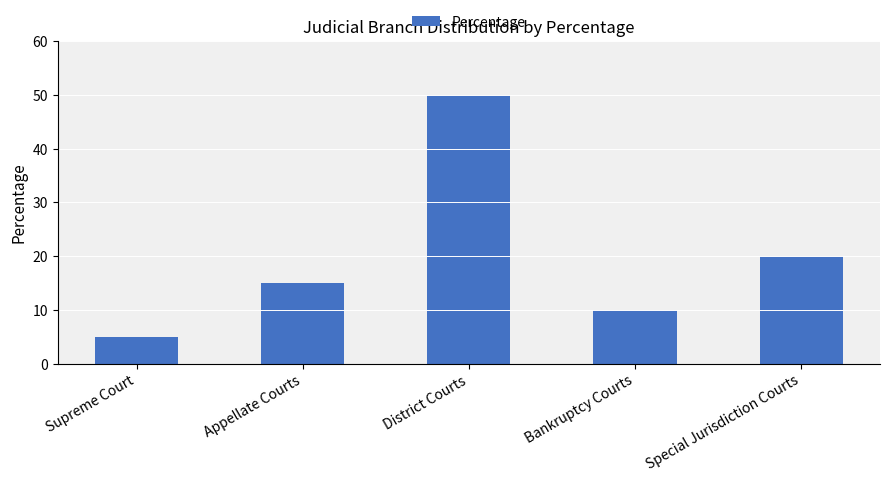

Rank the categories by value from highest to lowest.

District Courts, Special Jurisdiction Courts, Appellate Courts, Bankruptcy Courts, Supreme Court